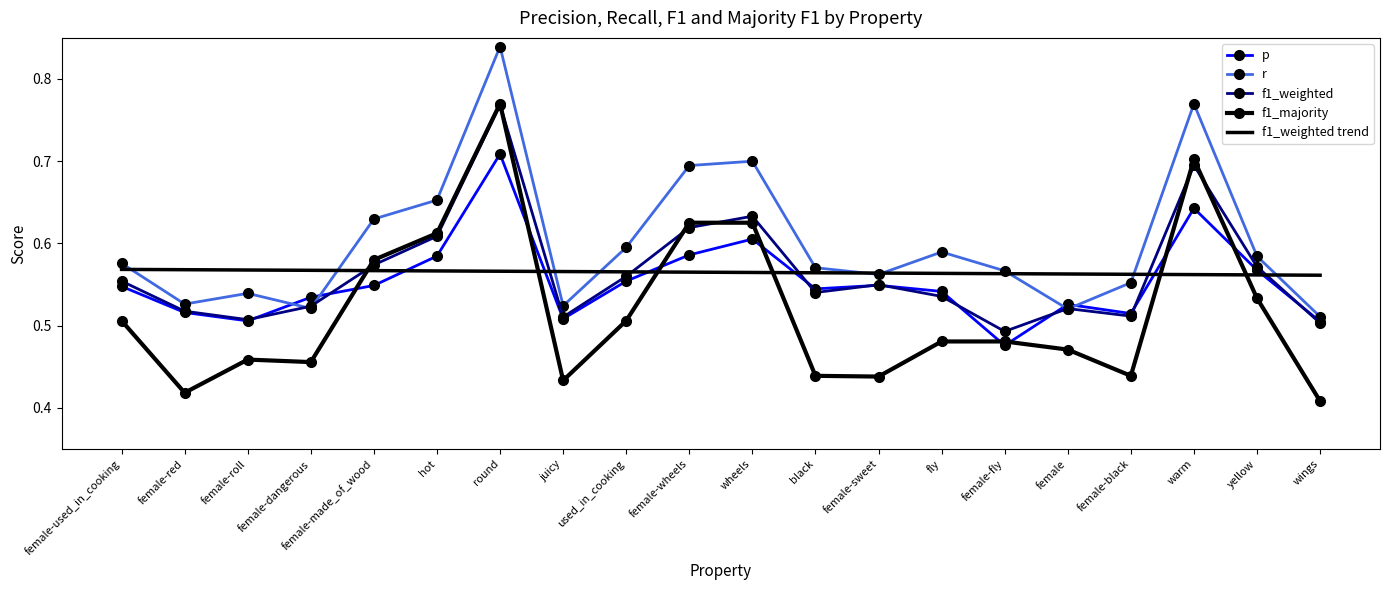

Which series ends up on top after the final intersection of f1_weighted trend and p?

f1_weighted trend